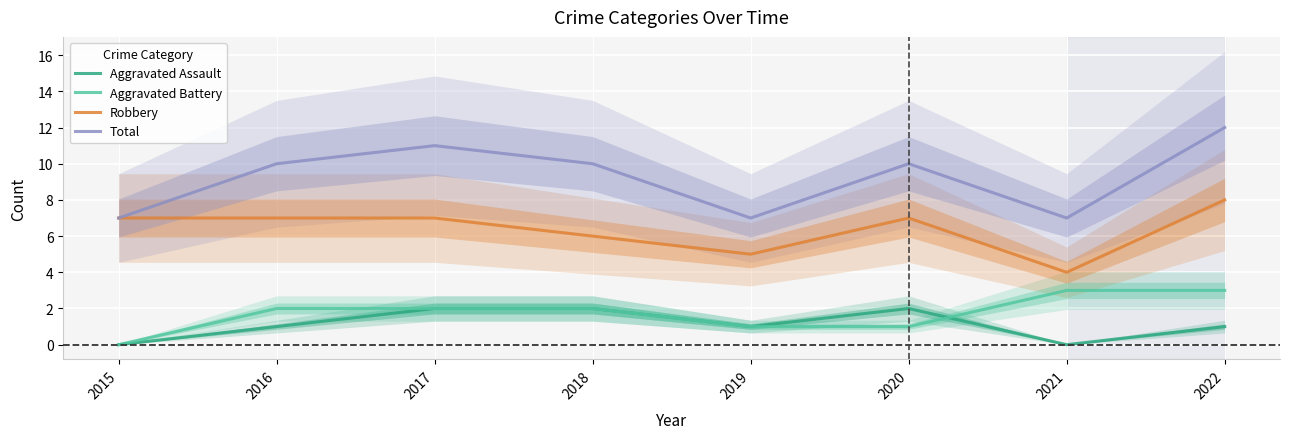

True or false: Total and Aggravated Battery cross at least once.

False